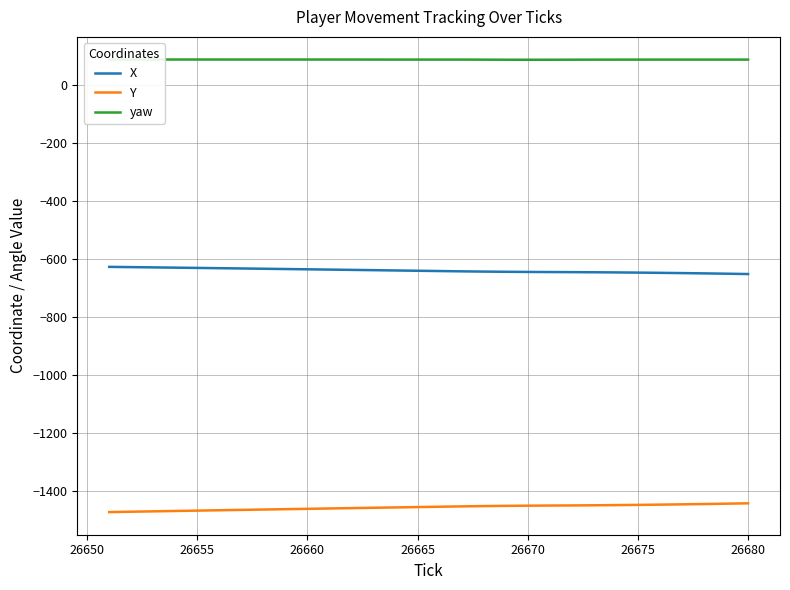

How many distinct data groups are displayed?

3